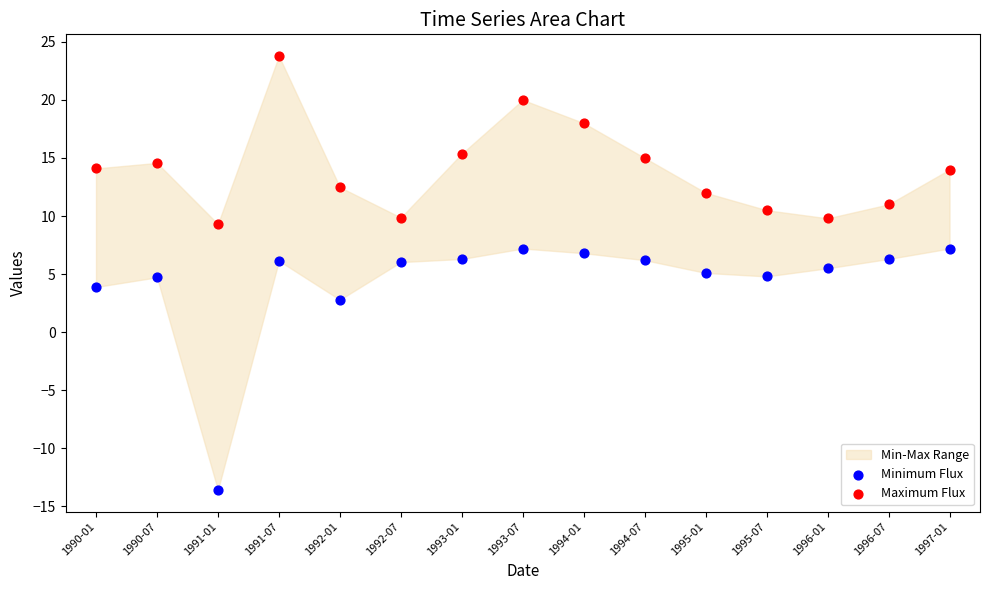

In the Minimum Flux series, what Y value is closest to -3?

2.8